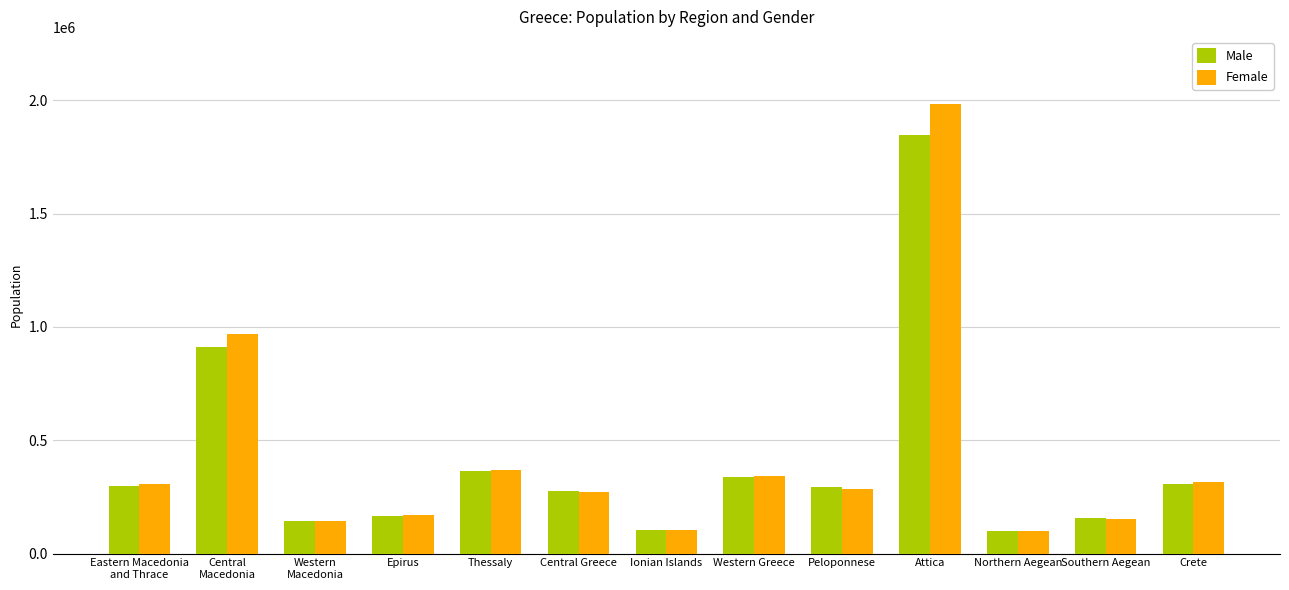

At which label does Male reach its peak?

Attica